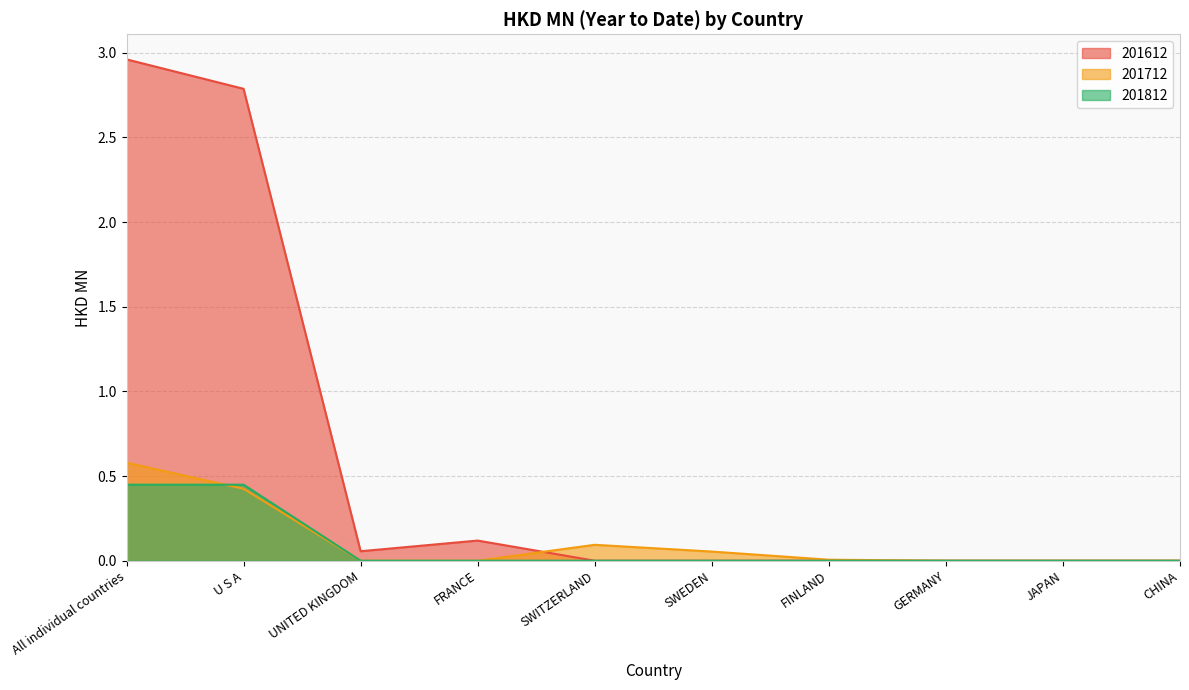

What is the difference between the maximum and minimum values in the 201612 series?

3.0